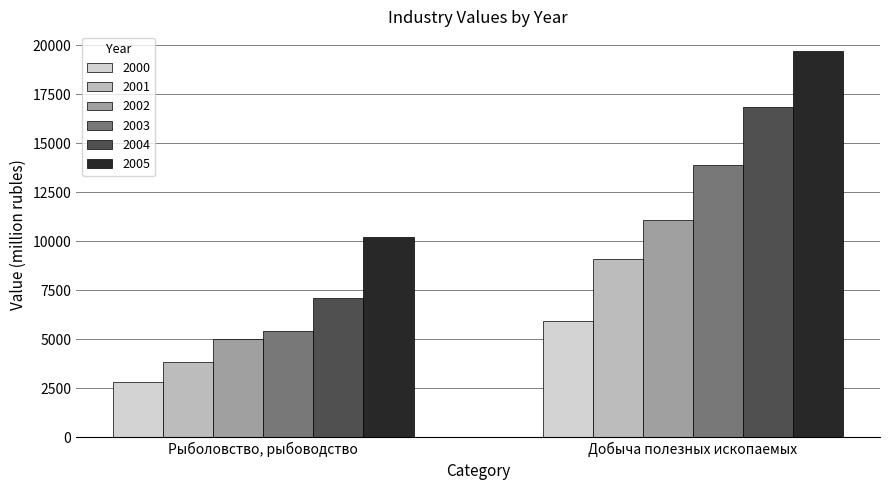

At Добыча полезных ископаемых, list the series in order from smallest to largest.

2000, 2001, 2002, 2003, 2004, 2005